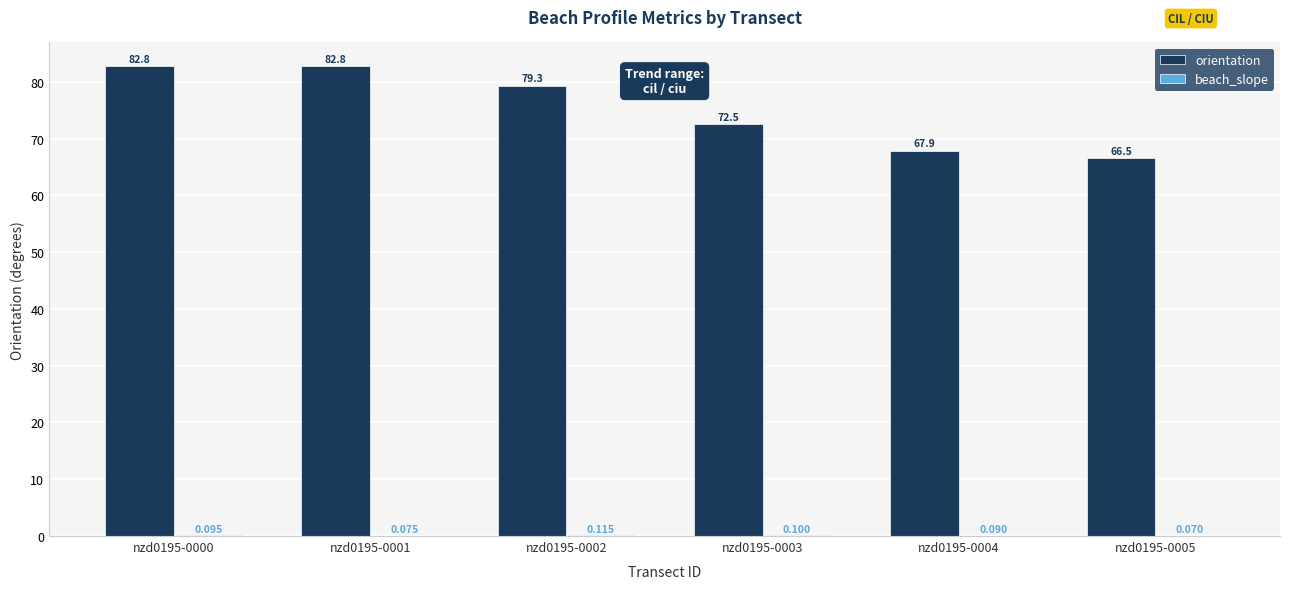

Which series has the largest total across all categories?

orientation